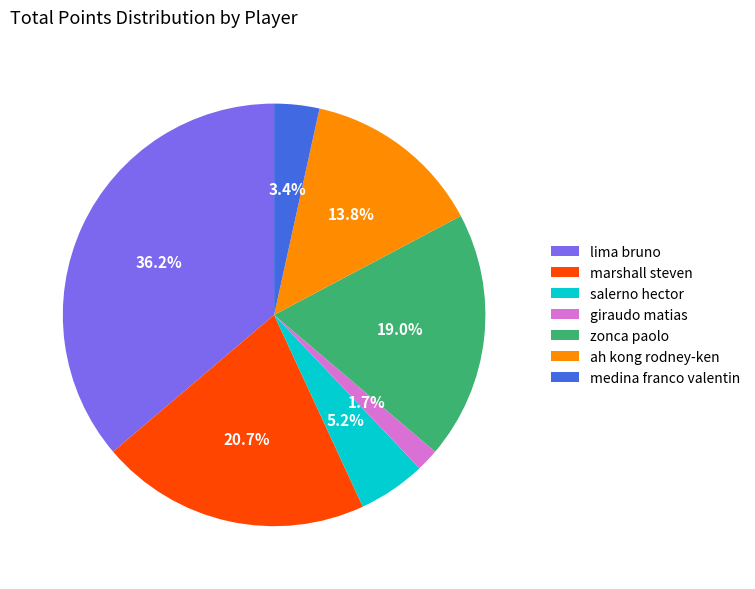

What is the ratio of the value at giraudo matias to the value at medina franco valentin?

0.5